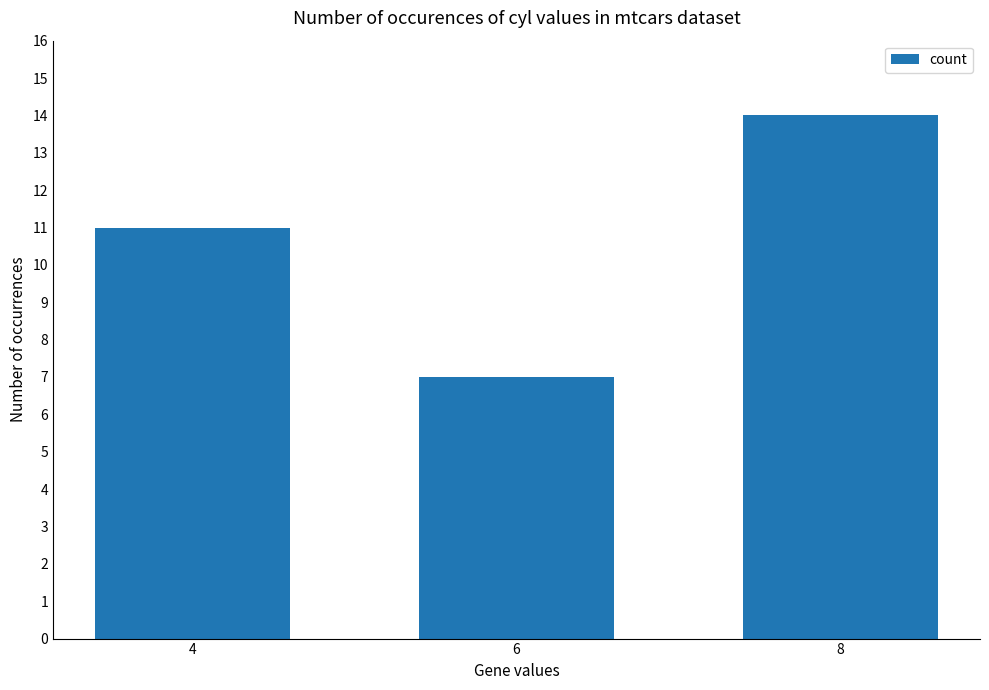

List the labels in order of value, smallest first.

6, 4, 8